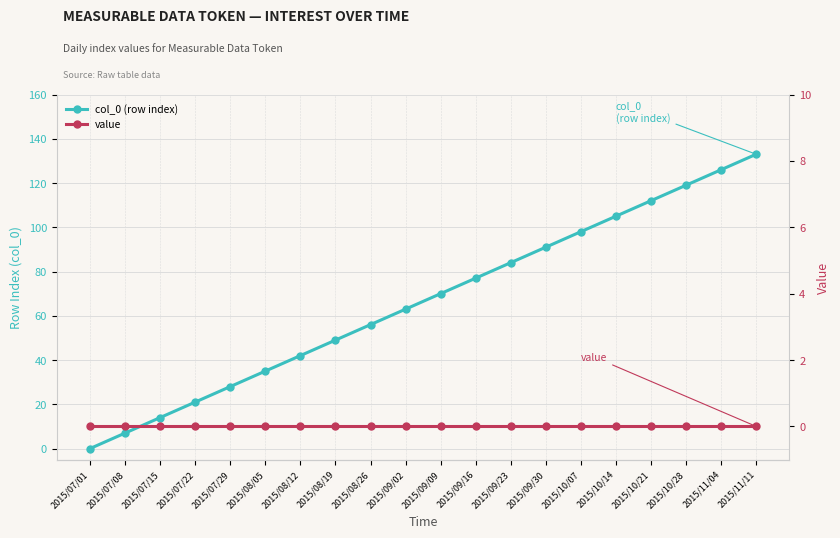

True or false: value and col_0 (row index) intersect in this chart.

False